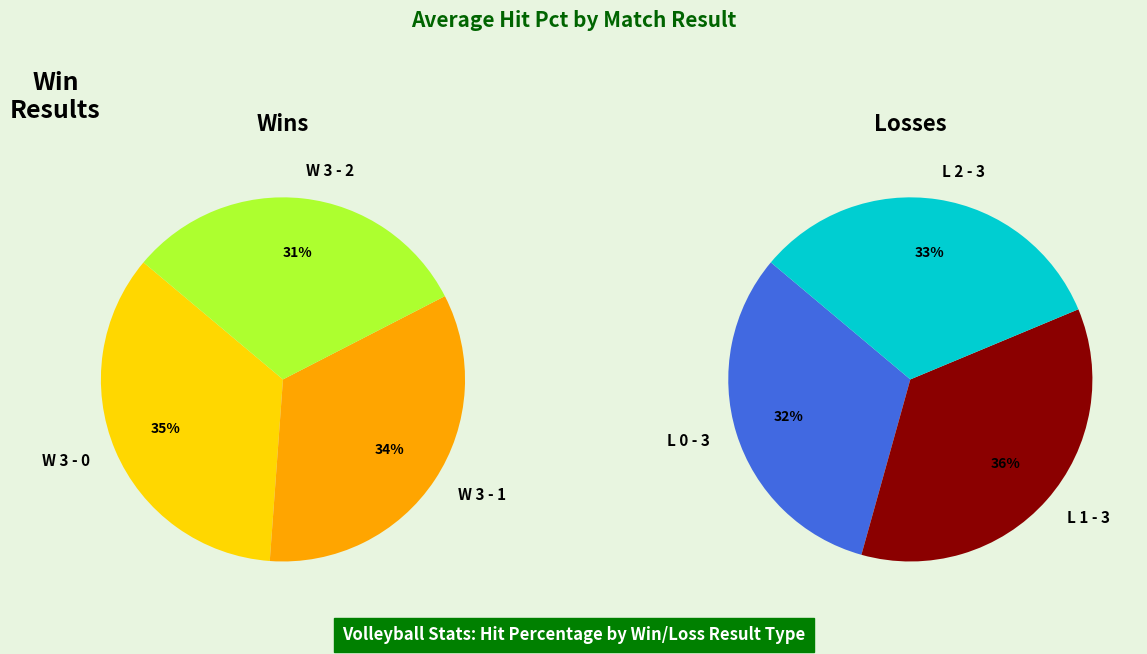

Which slice is the largest?

W 3 - 0